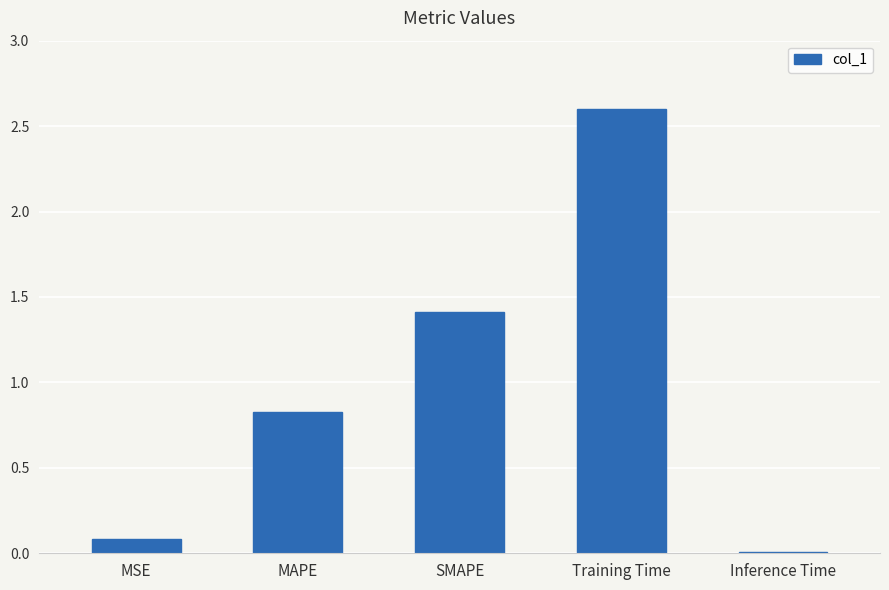

How many bars are there in total?

5